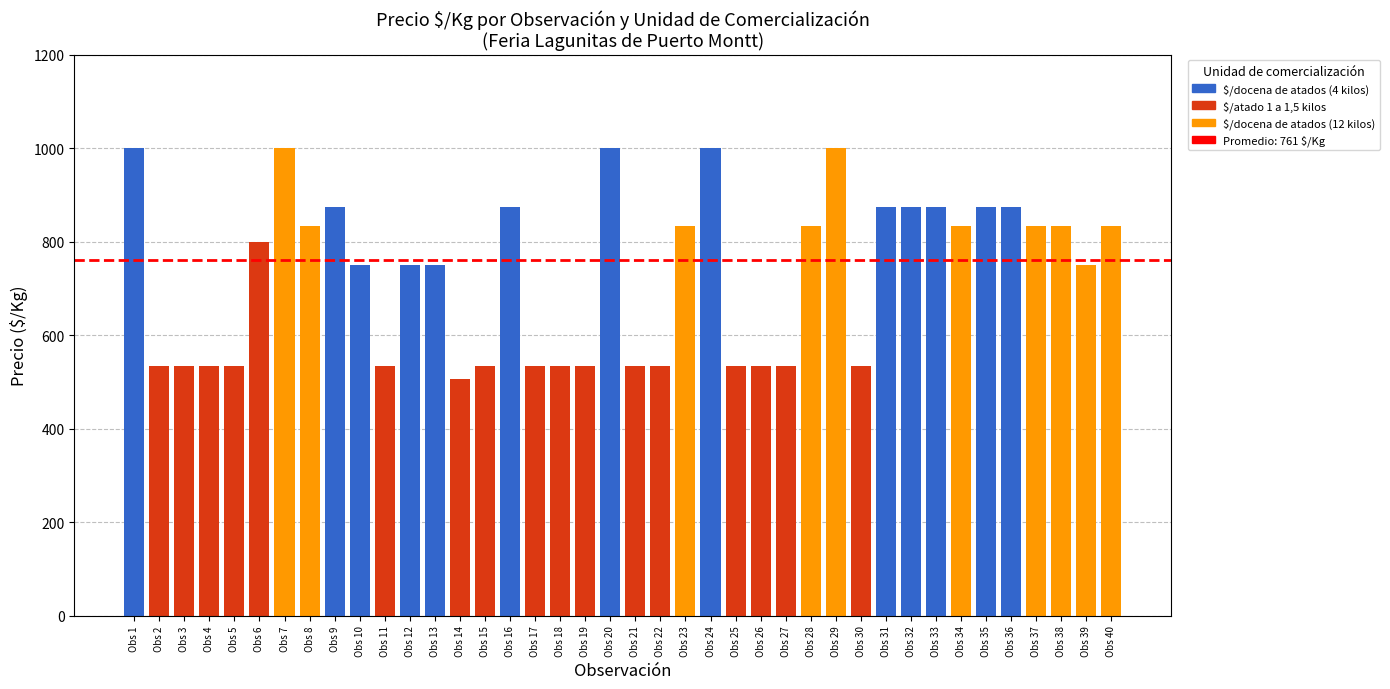

What is the change in value from 9 to 32?

+125